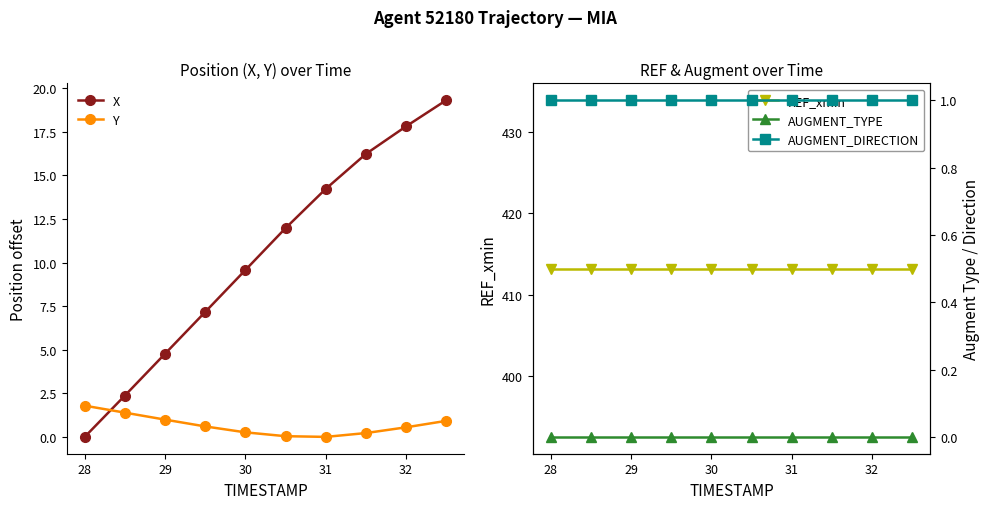

Where is X nearest to the value 9?

30